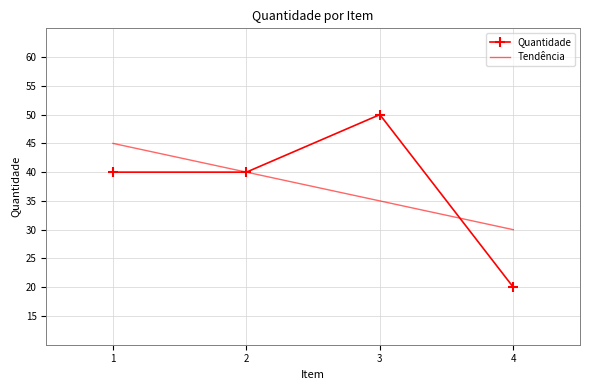

Which category has the highest value in the Tendência series?

1